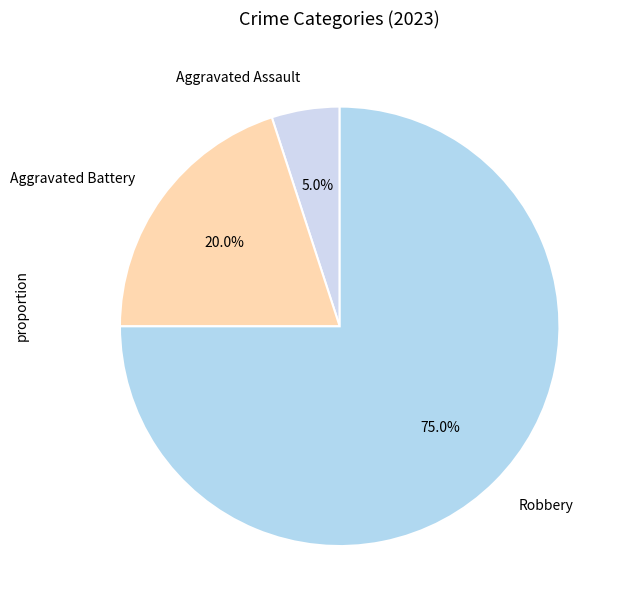

Does Robbery account for over 50% of the chart?

Yes